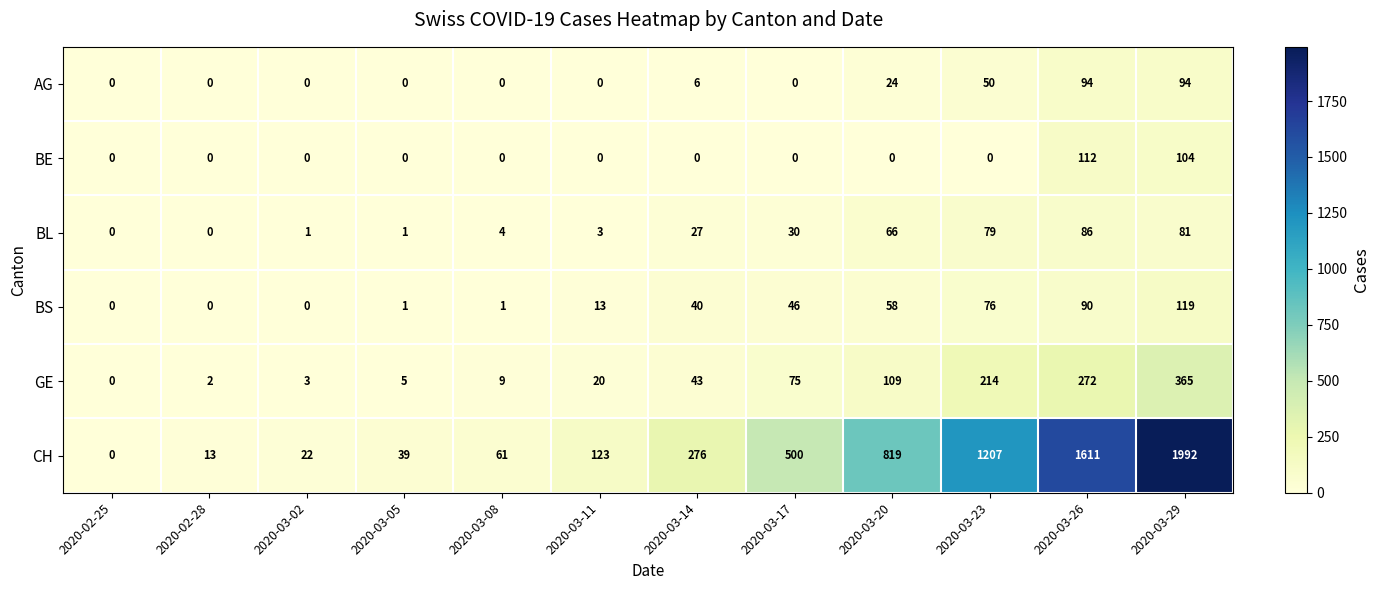

Is it true that GE equals 2 at 2020-02-28?

True